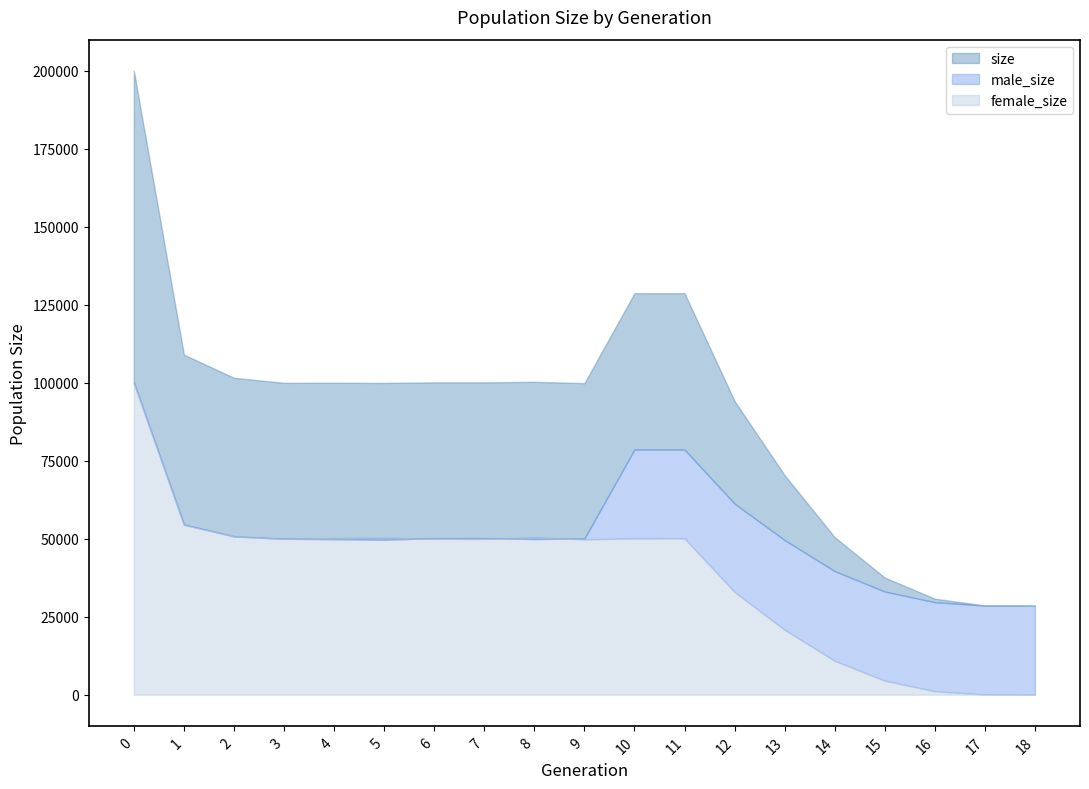

Where is size nearest to the value 114233?

1